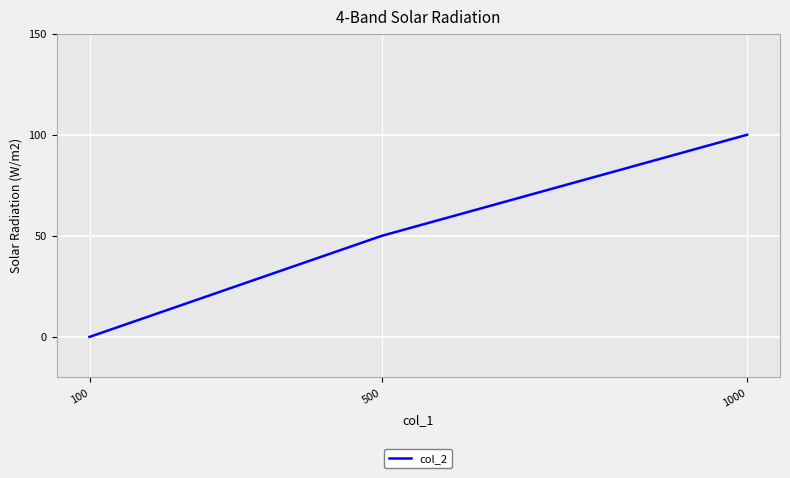

True or false: the data shows 31 at 500.

False